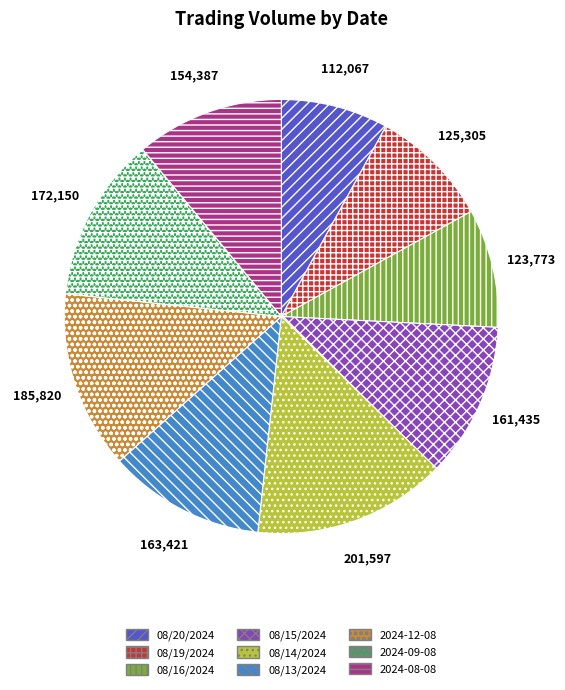

Which slice is the largest?

08/14/2024